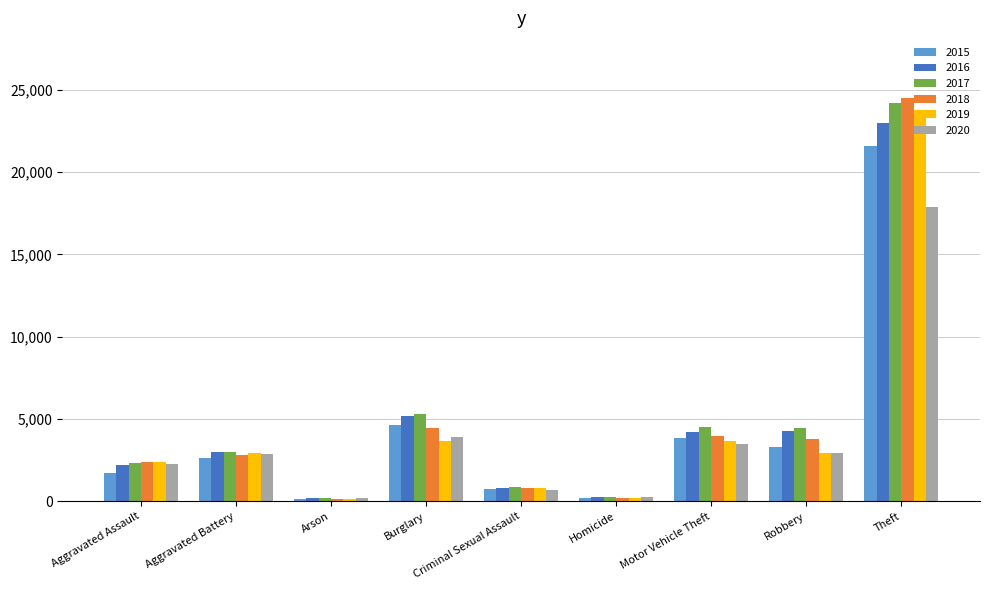

Between Burglary and Homicide, which series saw the biggest shift?

2017